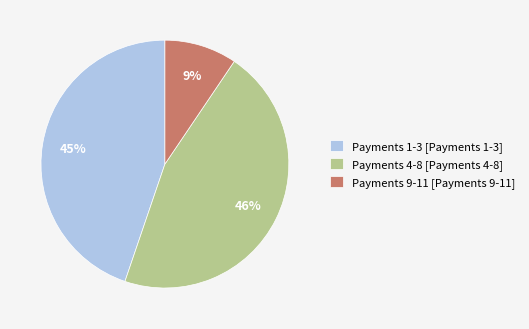

How many slices are in this pie chart?

3